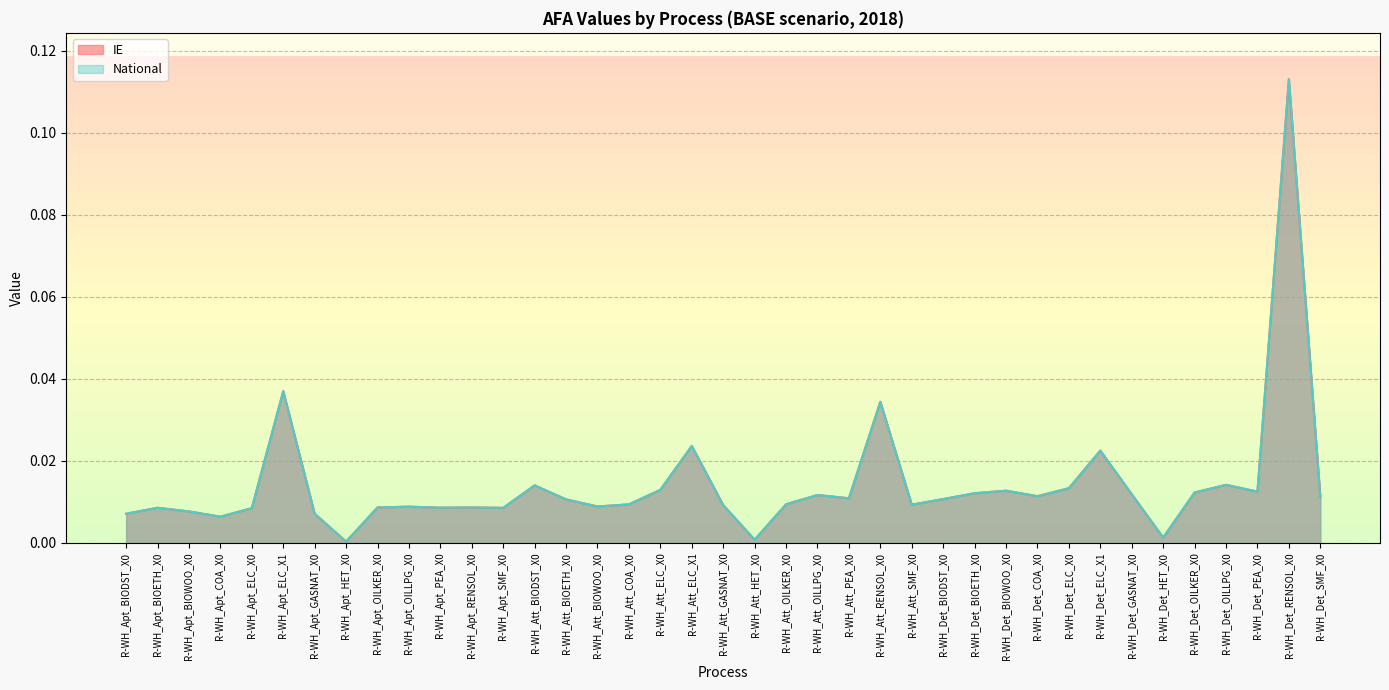

True or false: National and IE cross at least once.

False